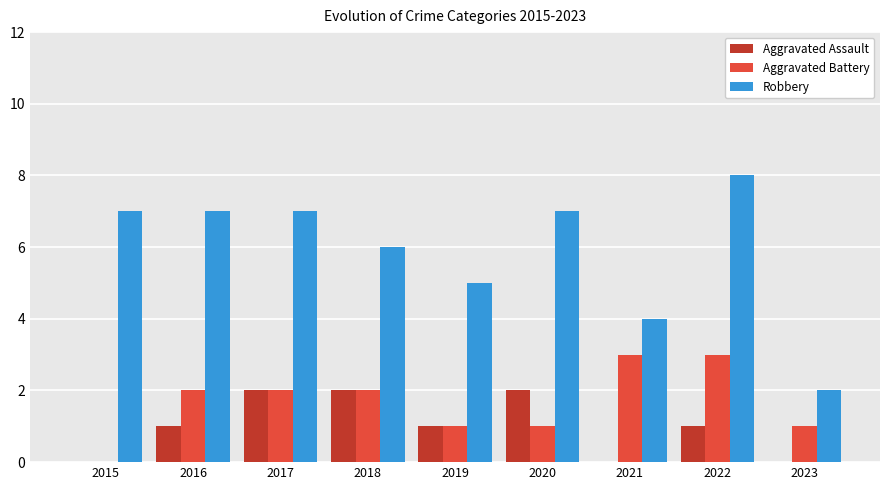

What is the greatest value displayed?

8